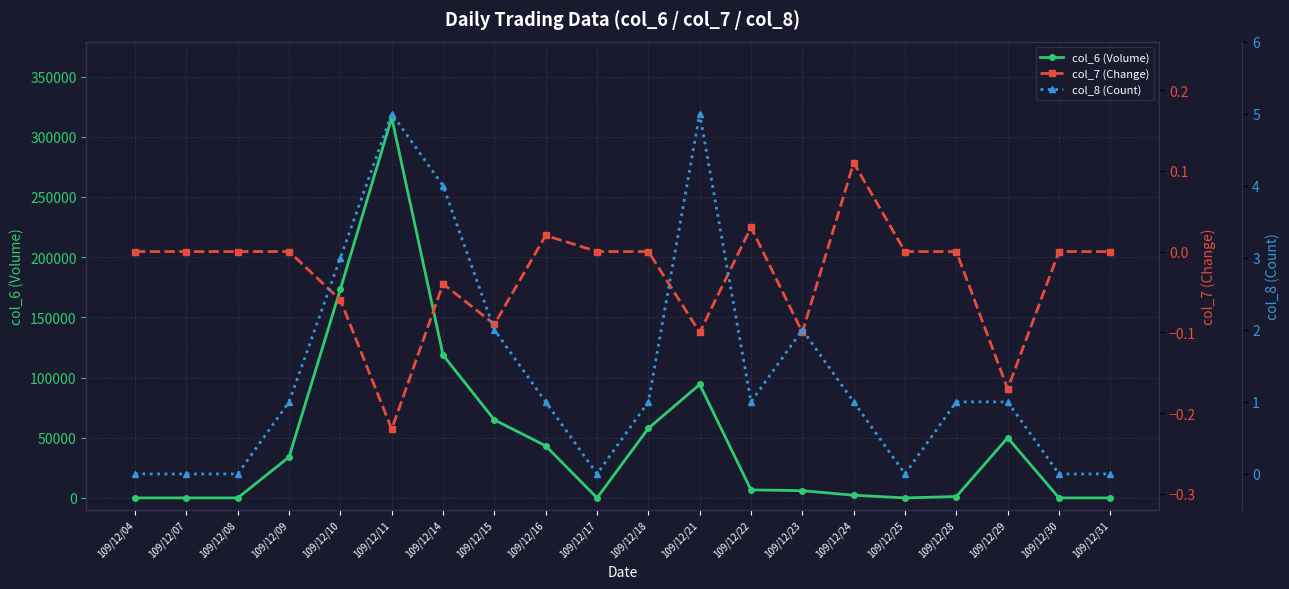

At which category does col_8 (Count) reach its first local peak?

109/12/11